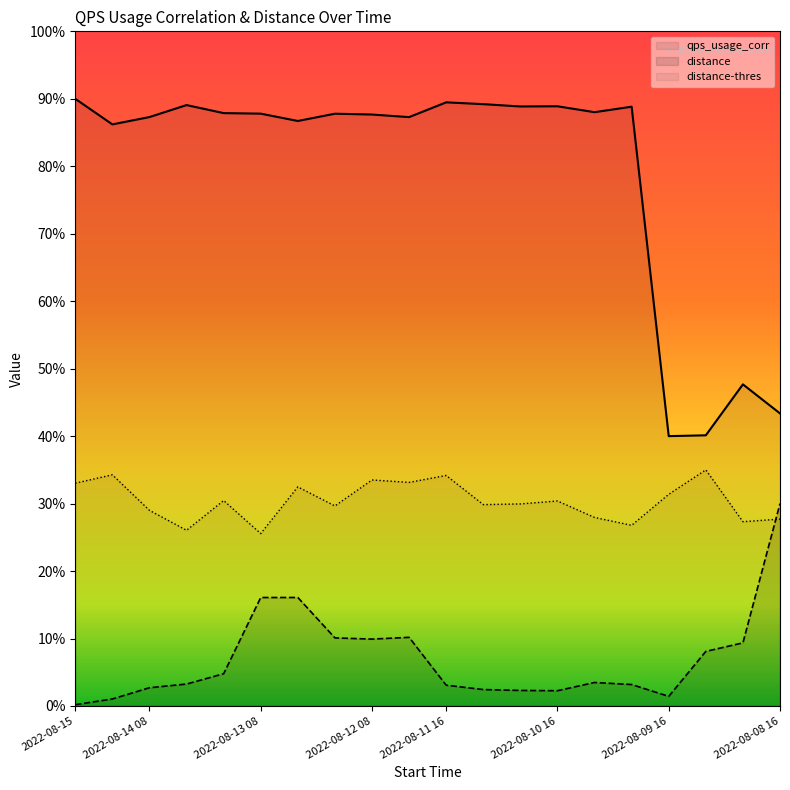

True or false: distance has more than 0 points higher than both neighbors.

True